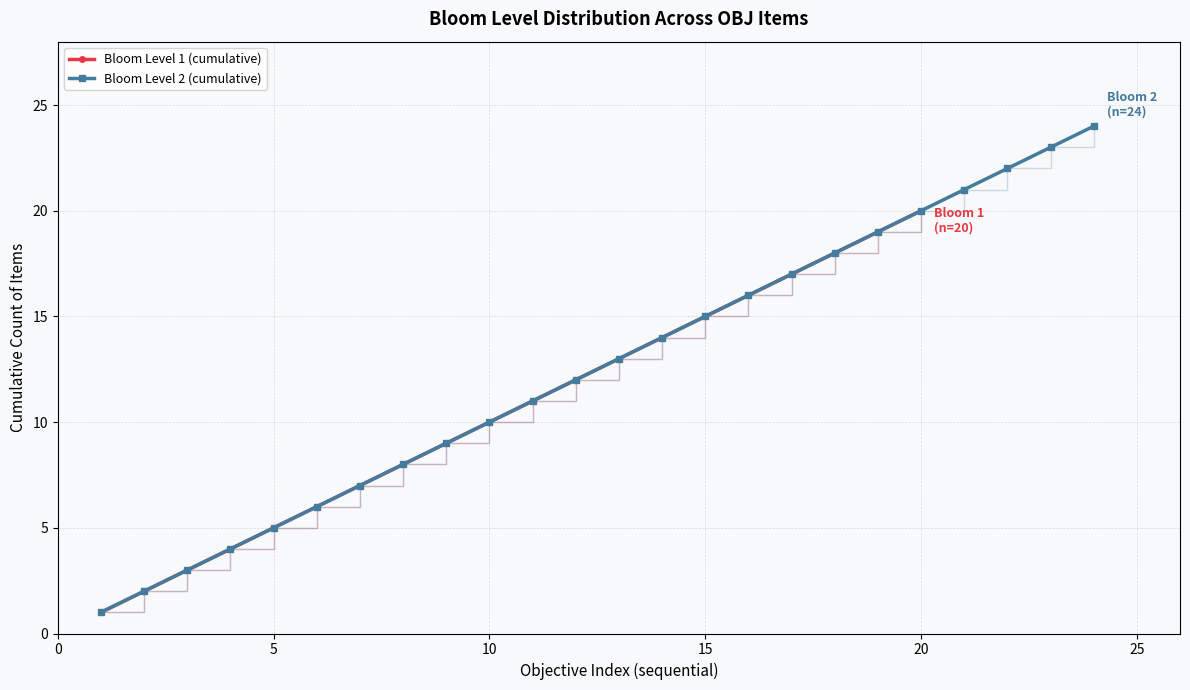

True or false: Count Level 1 and Count Level 2 cross at least once.

False